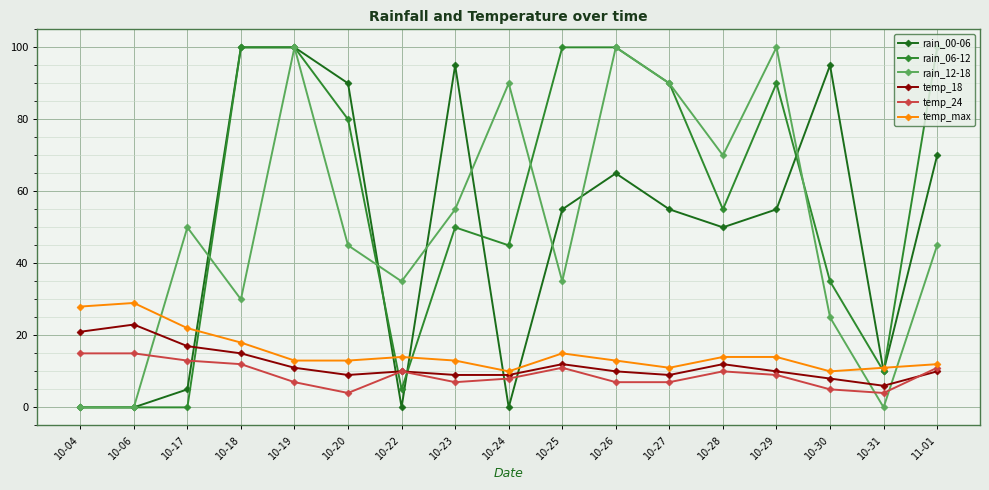

How many categories are shown in the chart?

17